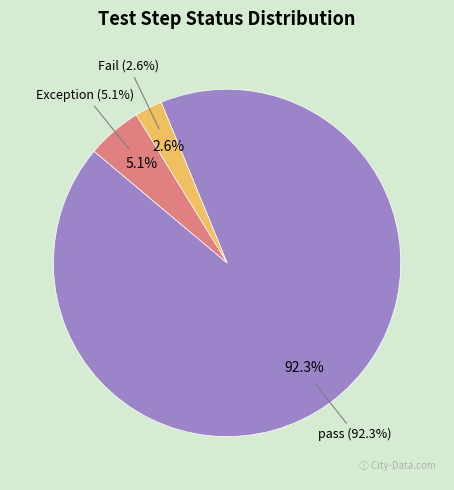

Which category accounts for the majority?

pass